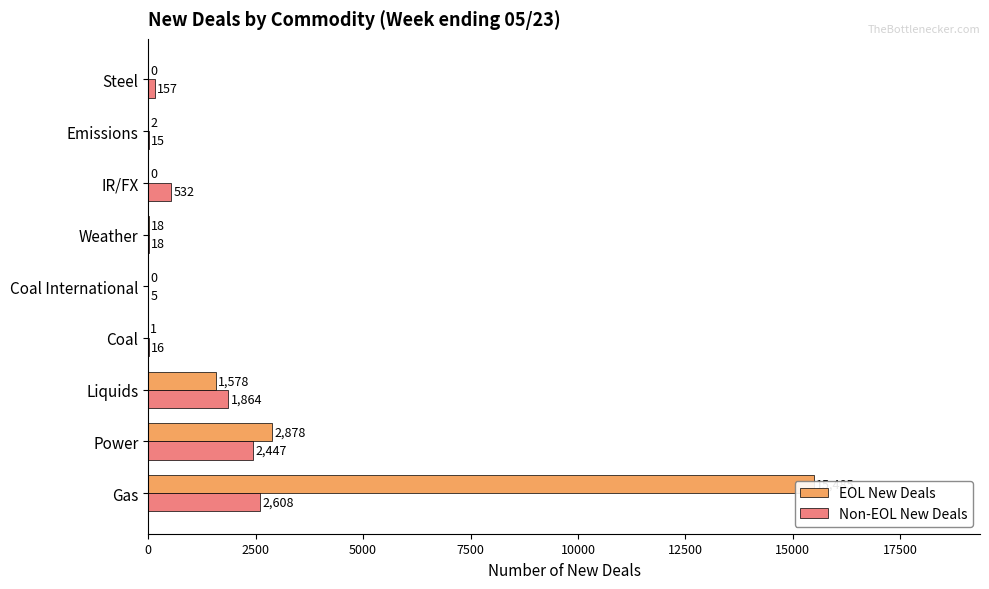

Reading left to right, extract all data points from this chart.

EOL New Deals: 15485	2878	1578	1	0	18	0	2	0
Non-EOL New Deals: 2608	2447	1864	16	5	18	532	15	157